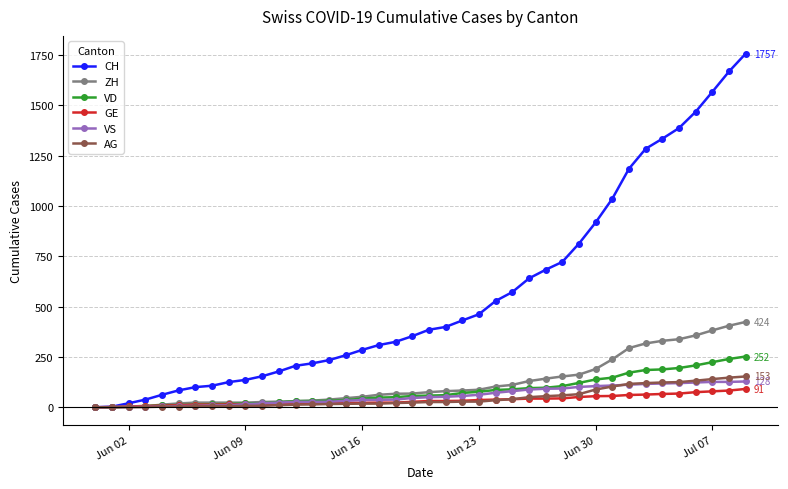

What is the maximum value shown in the chart?

1757